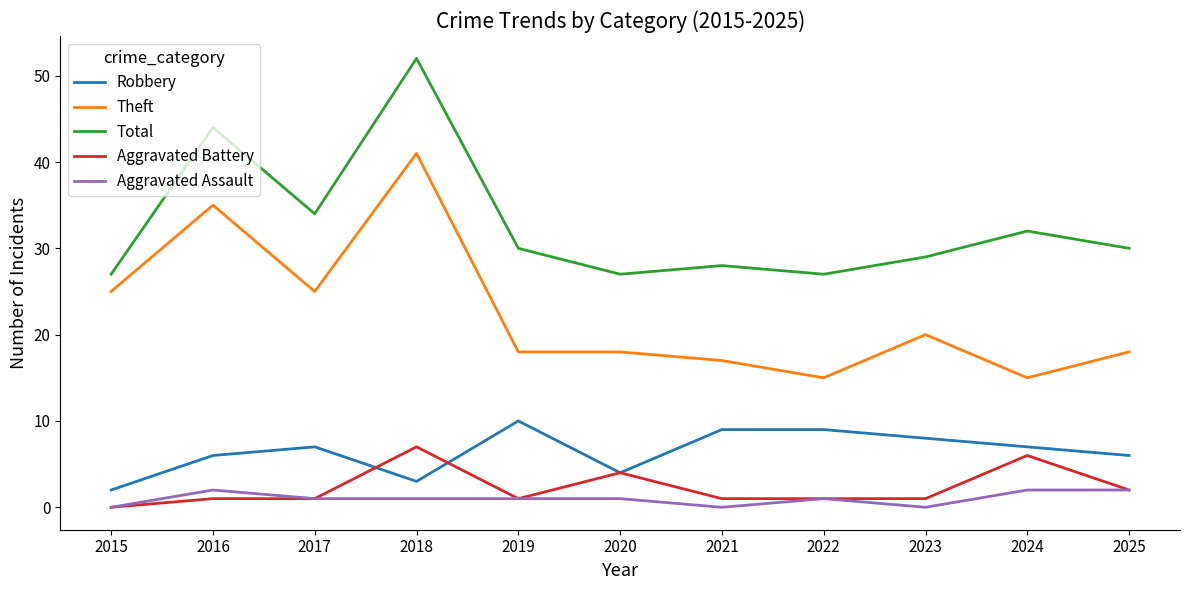

Between 2018 and 2023, which series saw the biggest shift?

Total